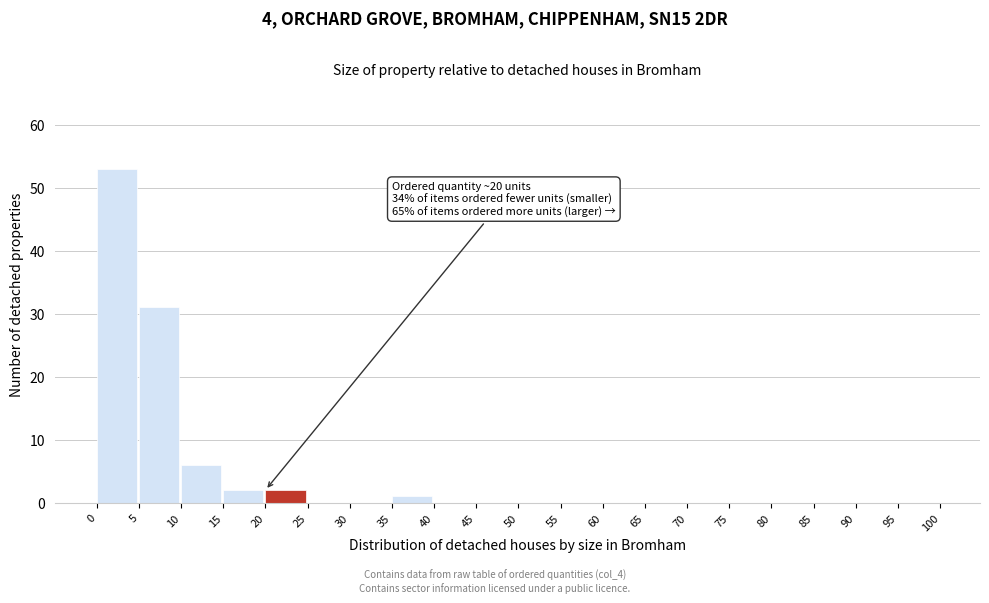

Over which range of the x-axis is the bar tallest?

0 to 5